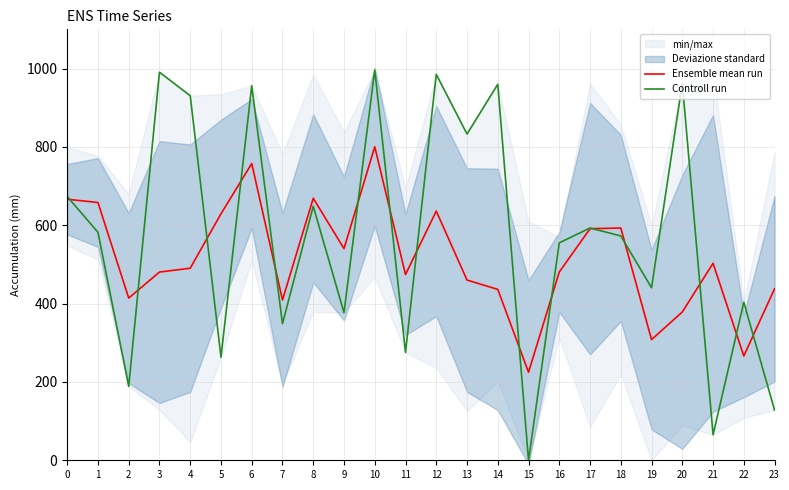

Is the value of Controll run at 3 greater than the value of Ensemble mean run at 7?

Yes